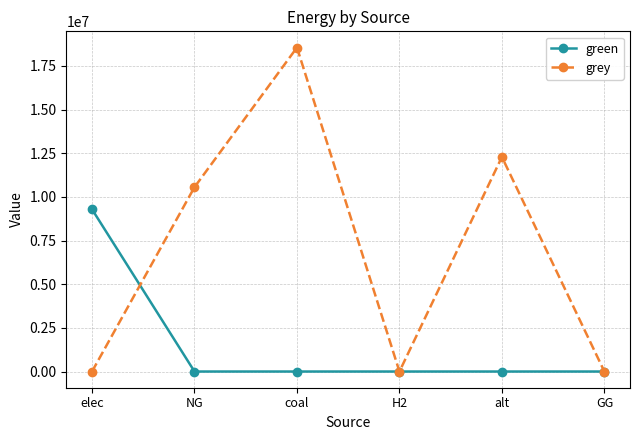

Does the chart have visible grid lines?

Yes